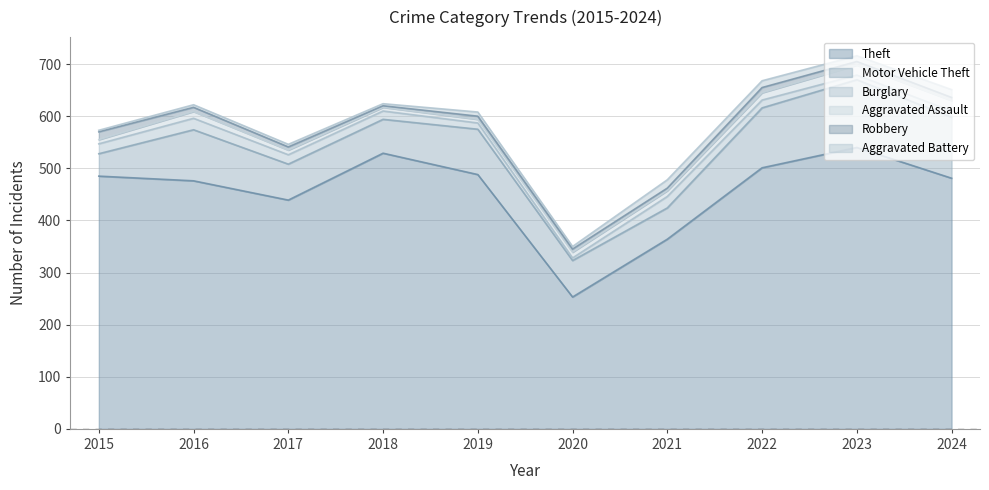

Where is the first local minimum for Aggravated Battery?

2018